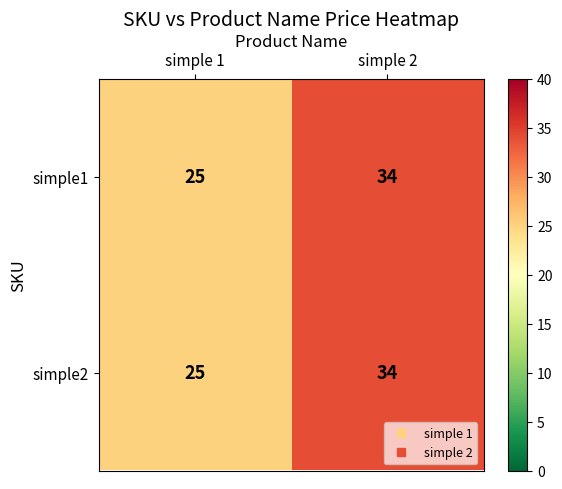

The simple2 series shows 34 at simple 2. True or false?

True